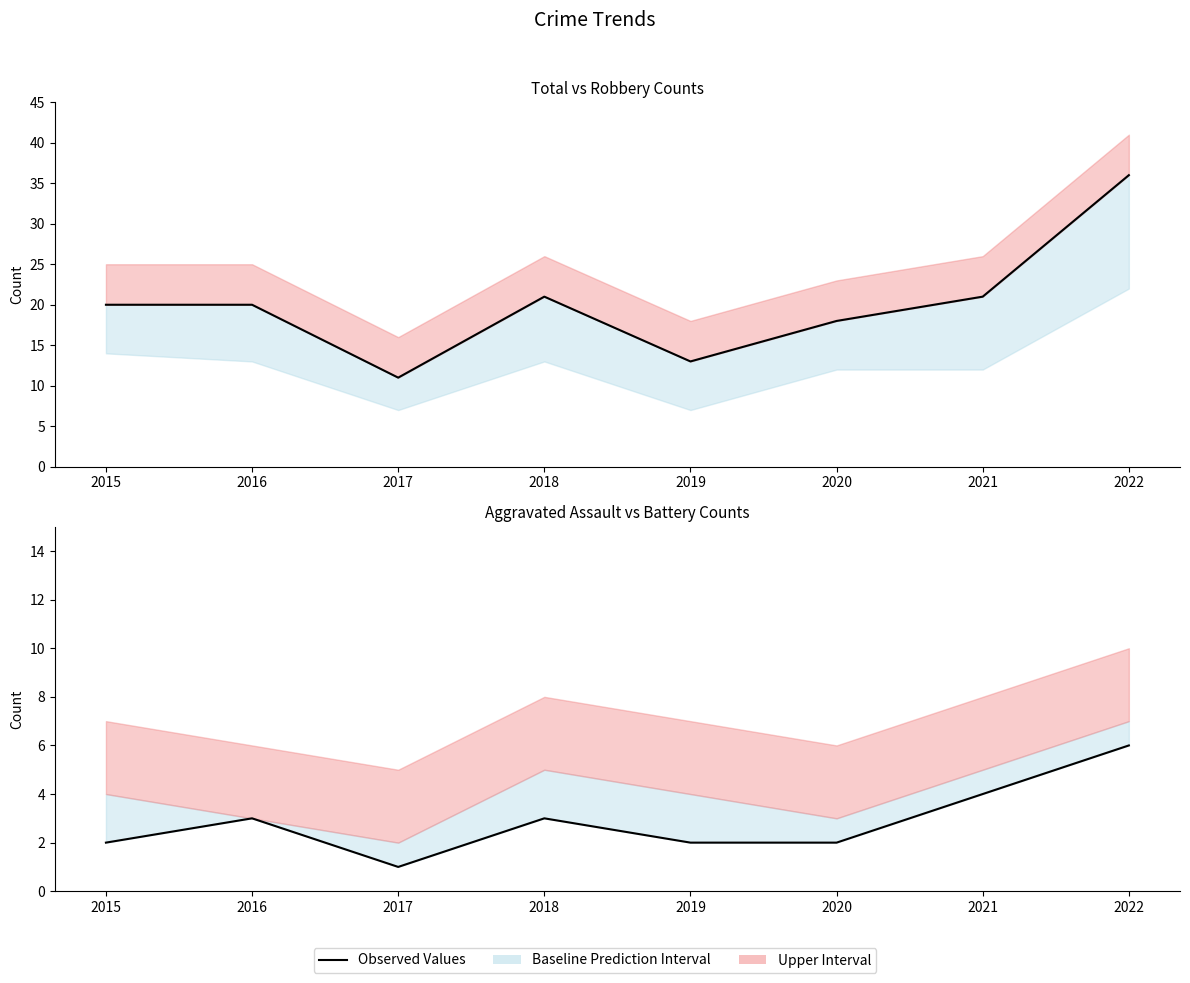

How many interior local peaks does the Observed Values (Total) series have?

1